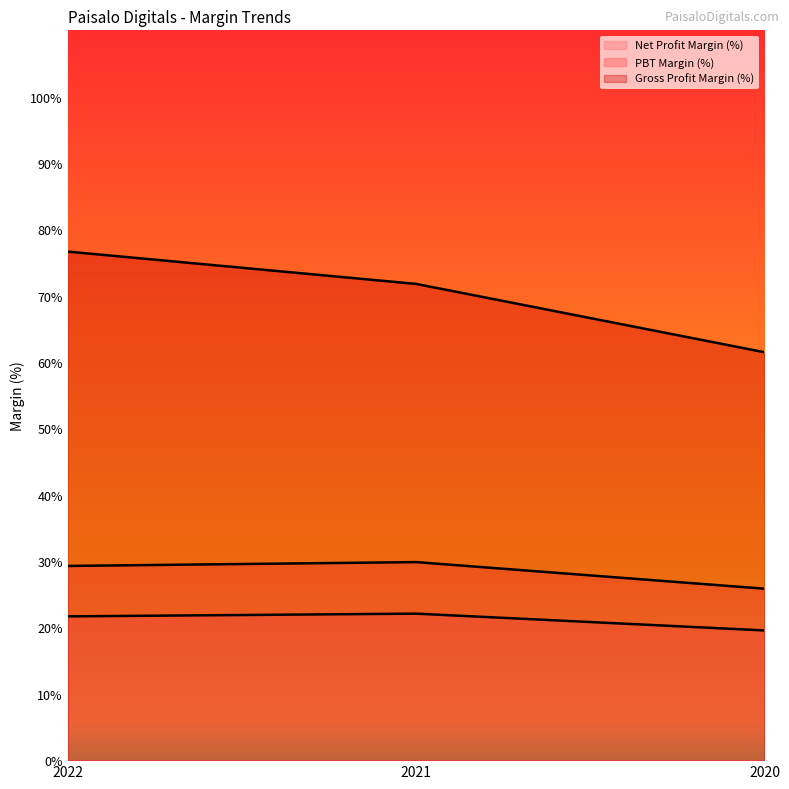

Reading left to right, transcribe all the data shown in this chart.

Net Profit Margin (%): 2022=21.7	2021=22.1	2020=19.6
PBT Margin (%): 2022=29.3	2021=29.9	2020=25.8
Gross Profit Margin (%): 2022=76.7	2021=71.8	2020=61.5